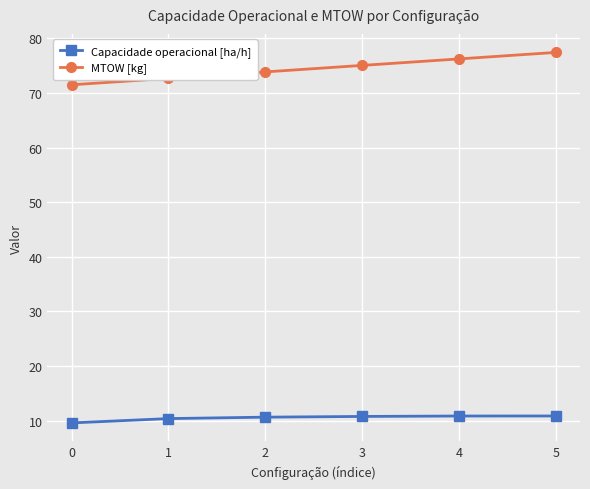

True or false: MTOW [kg] has a value of 136.1 at 5.

False